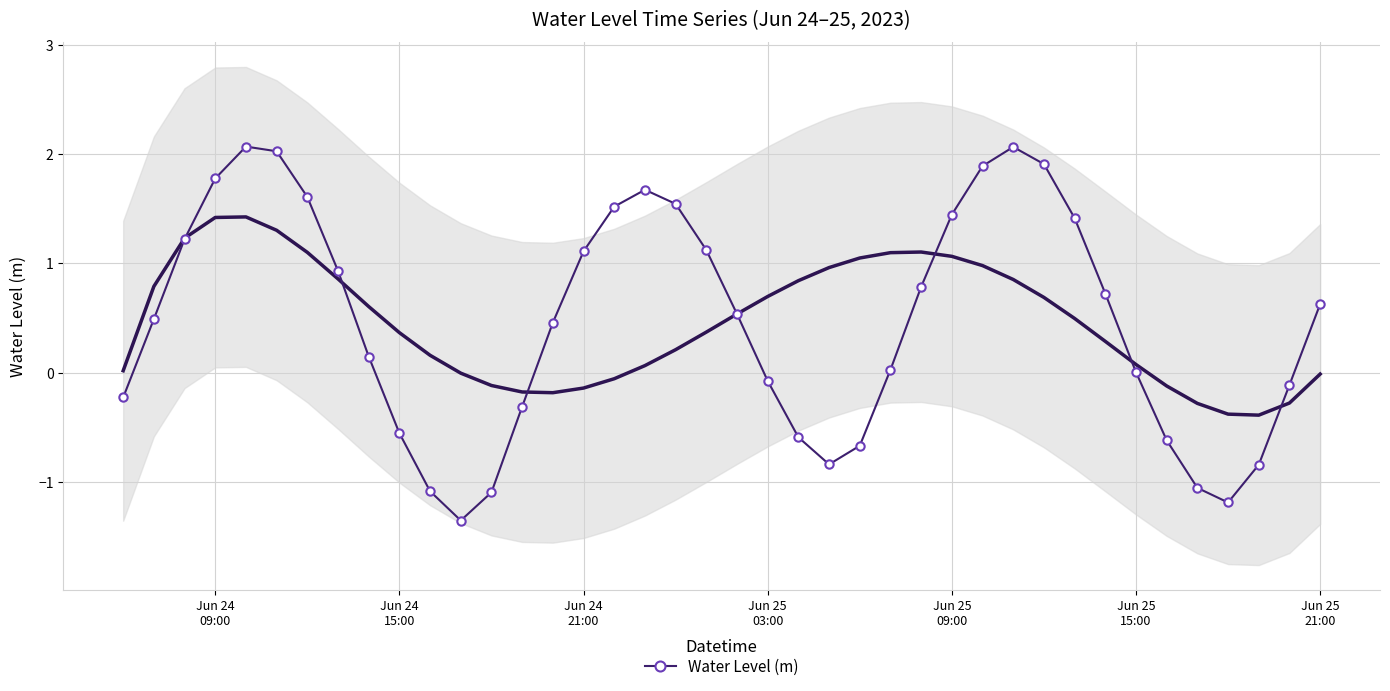

True or false: Water Level (m) has more than 0 points higher than both neighbors.

True